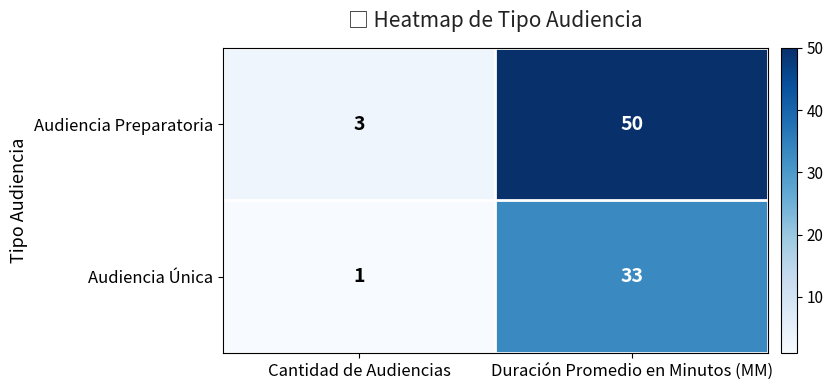

What is the difference between the maximum and minimum values in the Audiencia Única series?

32